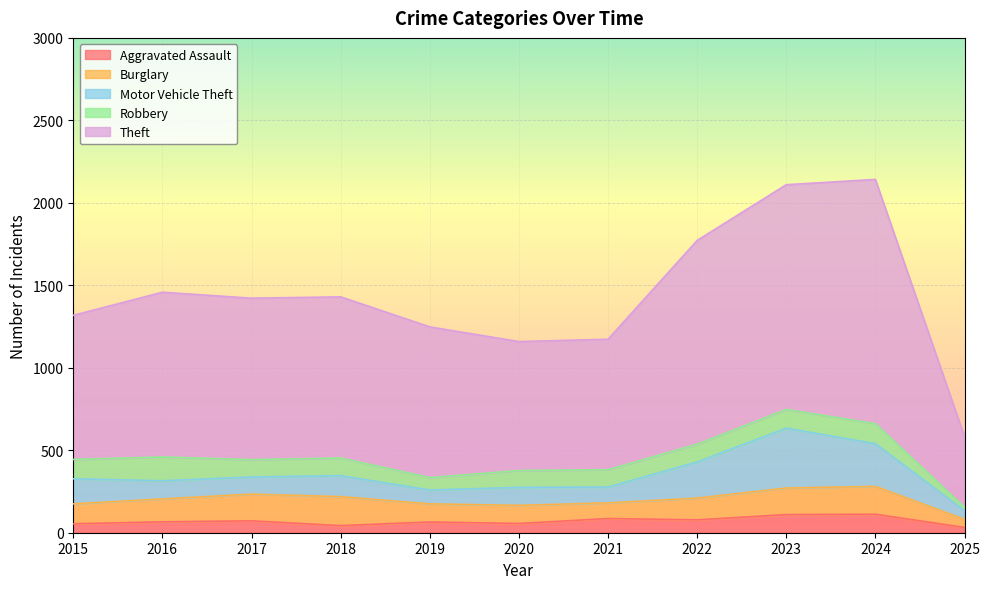

Count the number of categories in the chart.

11